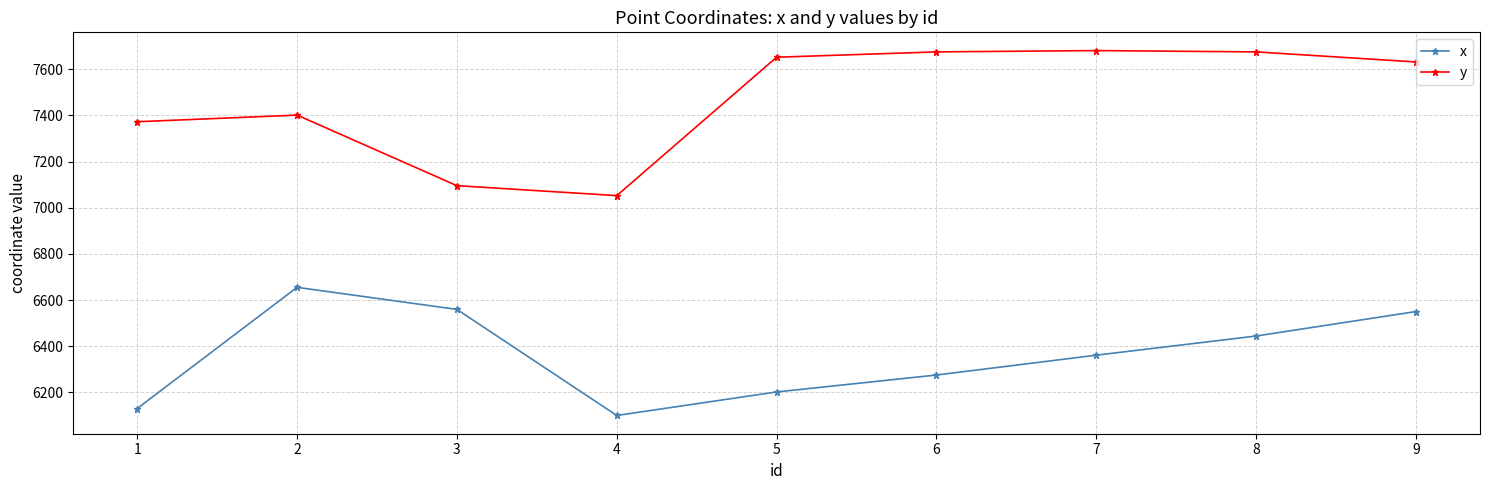

Rank the series by their average value, from highest to lowest.

y, x